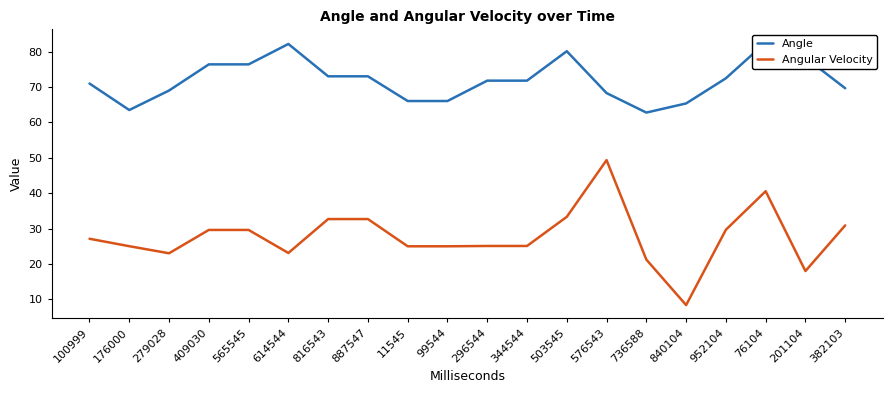

What are all the series names shown in the legend?

Angle, Angular Velocity